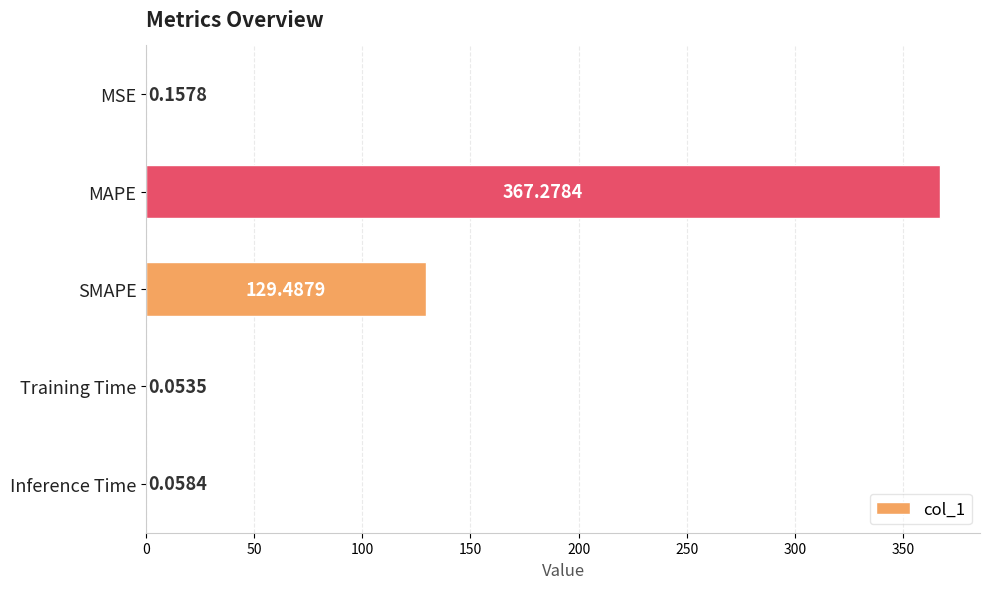

What is the sum of all values?

497.0